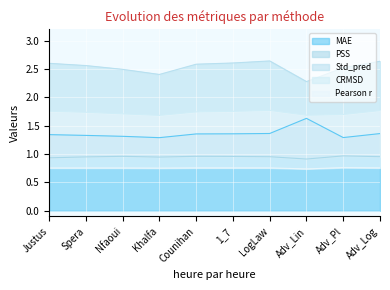

What is the total value across all series at Counihan?

7.4